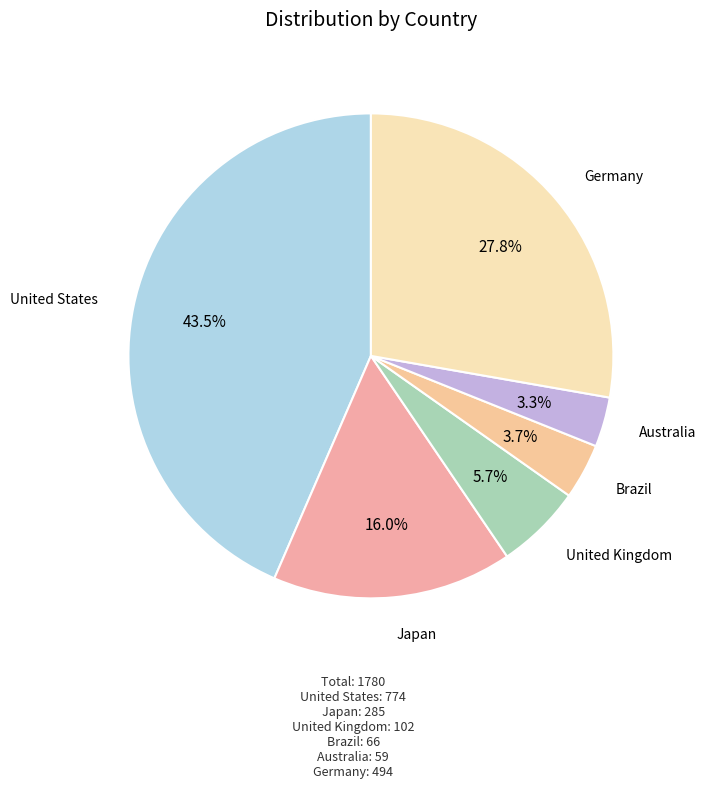

Is Japan the majority of the pie?

No